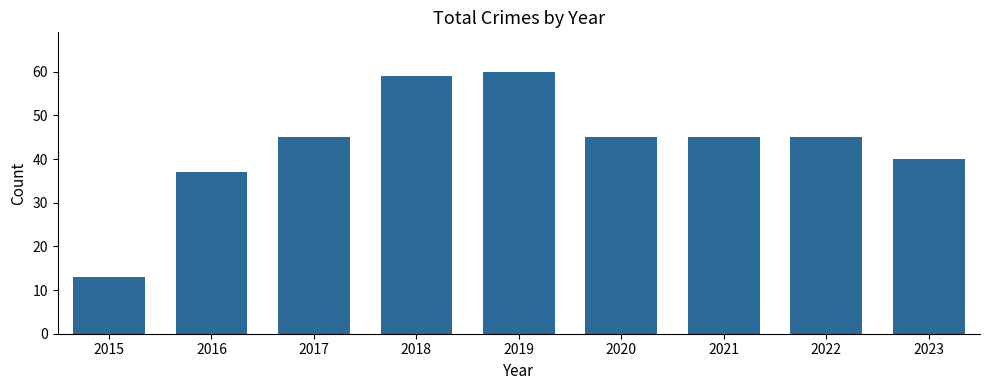

What is the difference between the maximum and second lowest values?

23